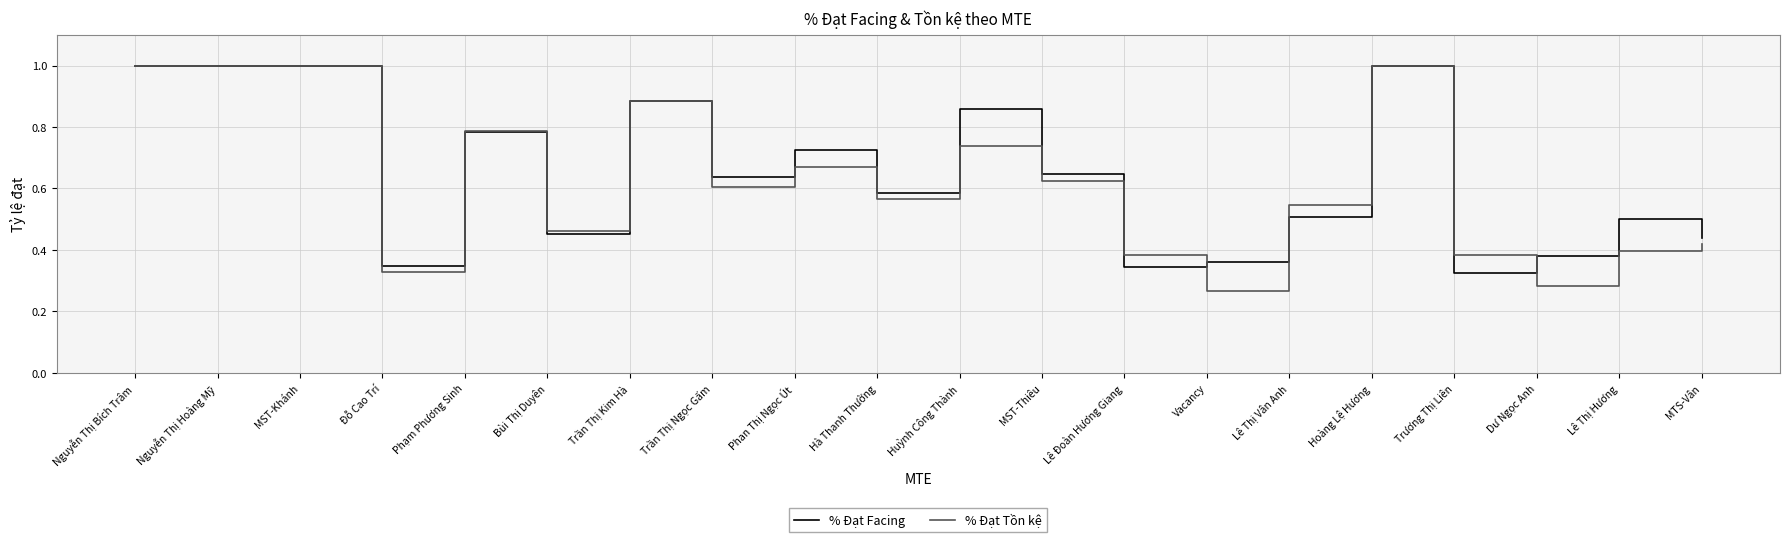

At Vacancy, list the series in order from smallest to largest.

% Đạt Tồn kệ, % Đạt Facing